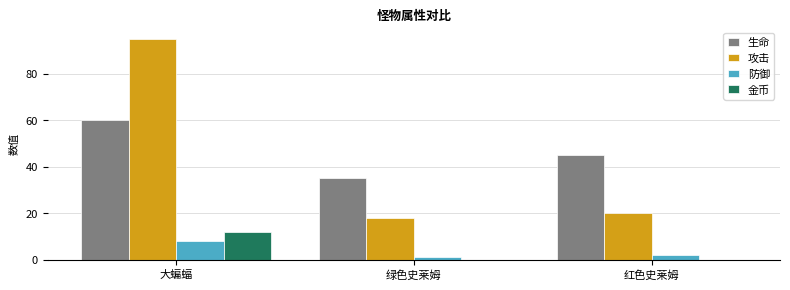

Are the bars horizontal?

No